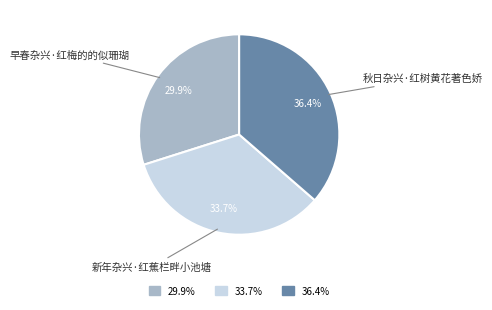

Is there a majority slice in this chart?

No